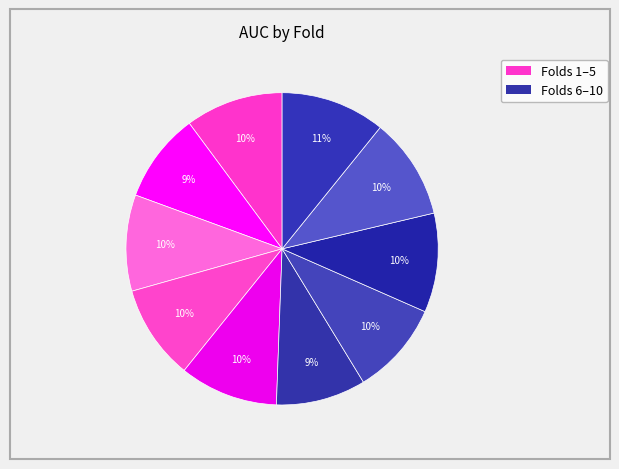

How many slices are in this pie chart?

10